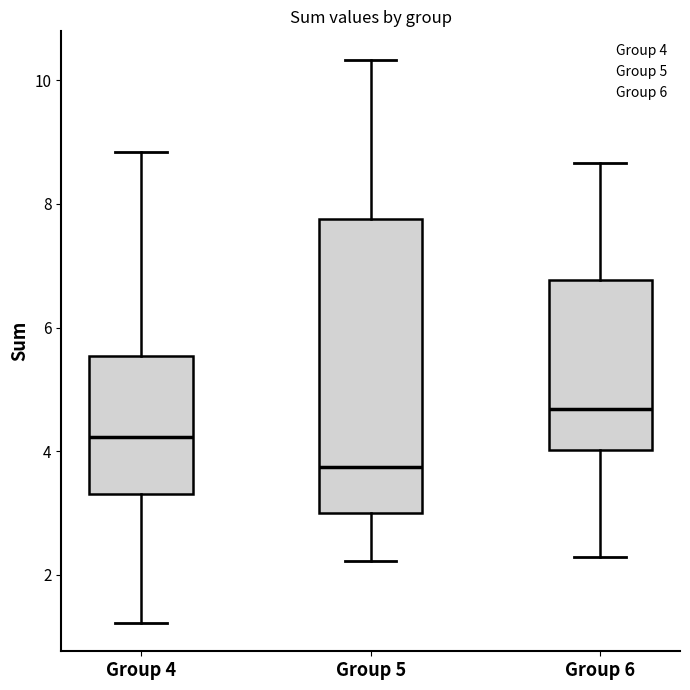

Reading left to right, read every box against the y-axis: the position of its median line, the range the box covers, and the ends of its whiskers. The values are not printed on the chart, so give them approximately, as read against the axis.

Group 4: median 4.2, box 3.4 to 5.6, whiskers 1.2 to 8.8
Group 5: median 3.8, box 3.0 to 7.8, whiskers 2.2 to 10.4
Group 6: median 4.6, box 4.0 to 6.8, whiskers 2.2 to 8.6